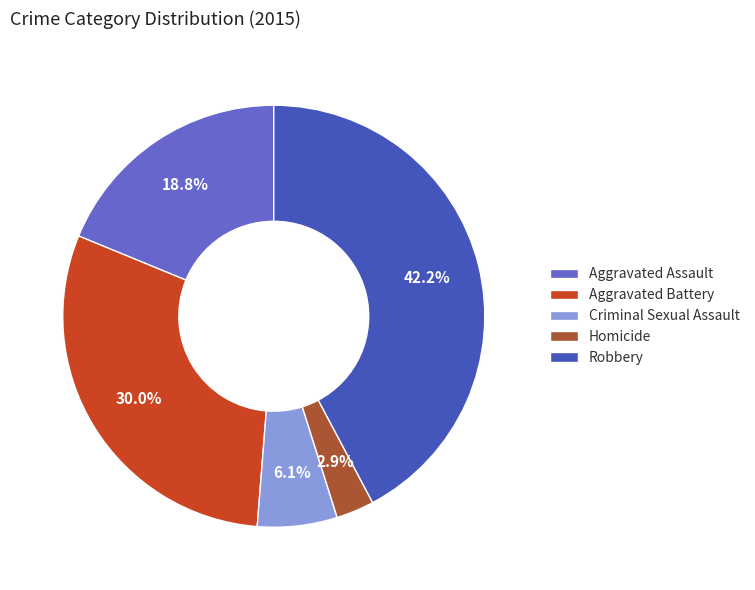

Count the number of slices in the pie.

5